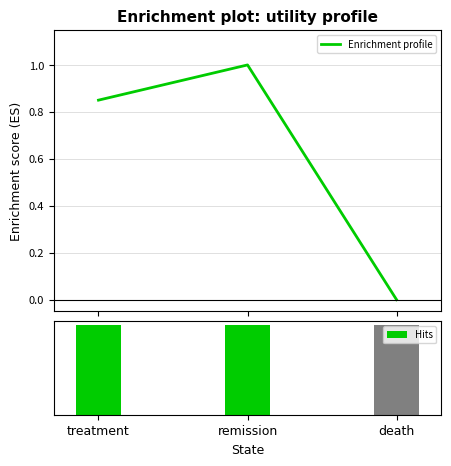

Which series changed the most between treatment and death?

Enrichment profile